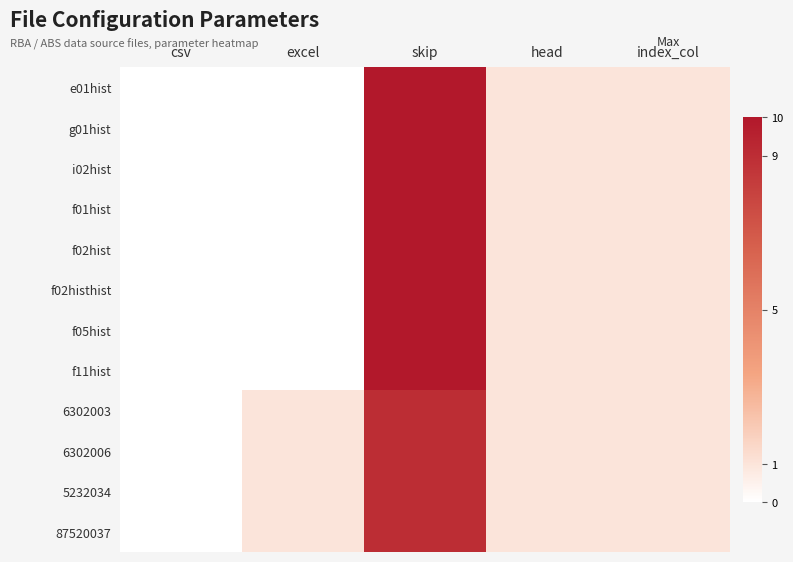

Between csv and excel, which is larger?

csv